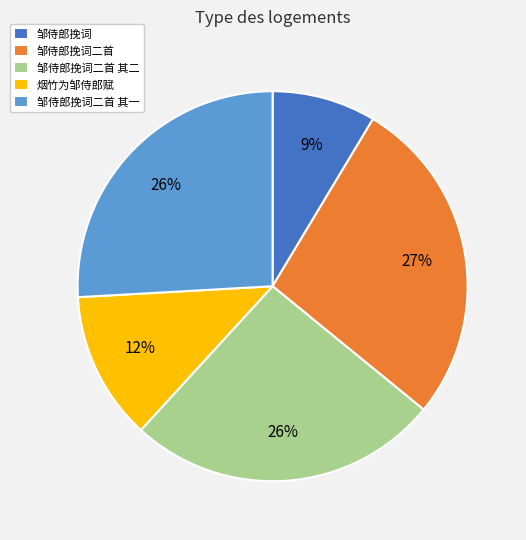

Is there a majority slice in this chart?

No